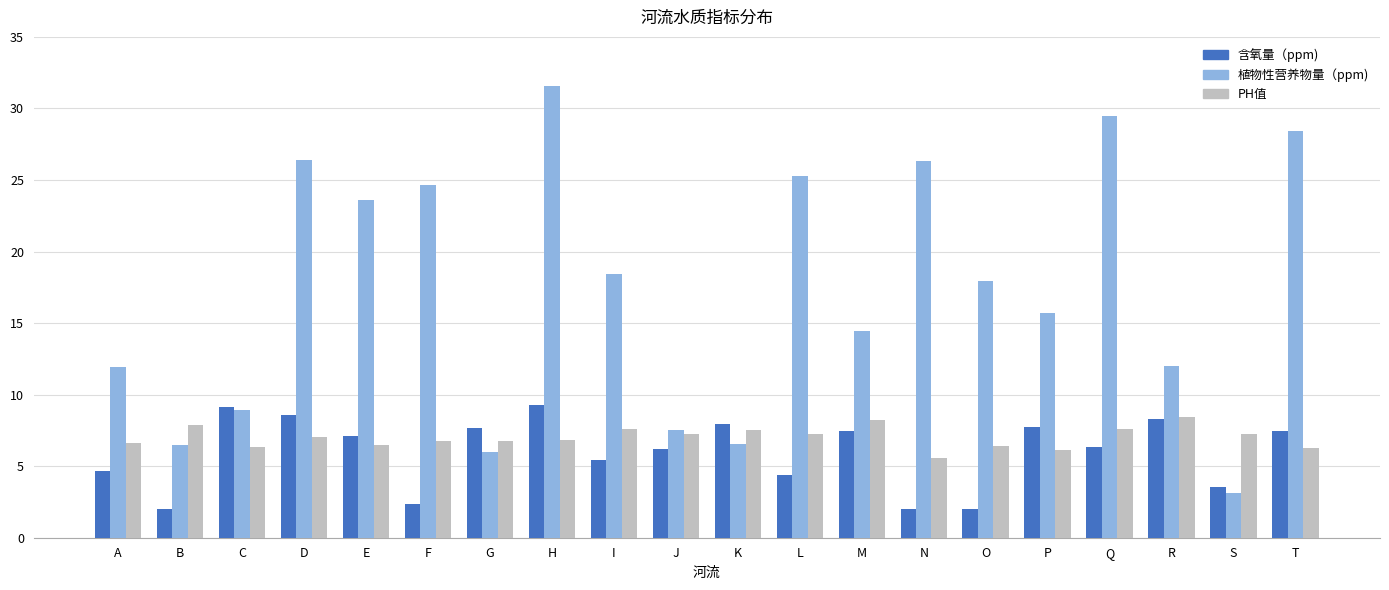

Which series changed the most between A and L?

植物性营养物量（ppm)